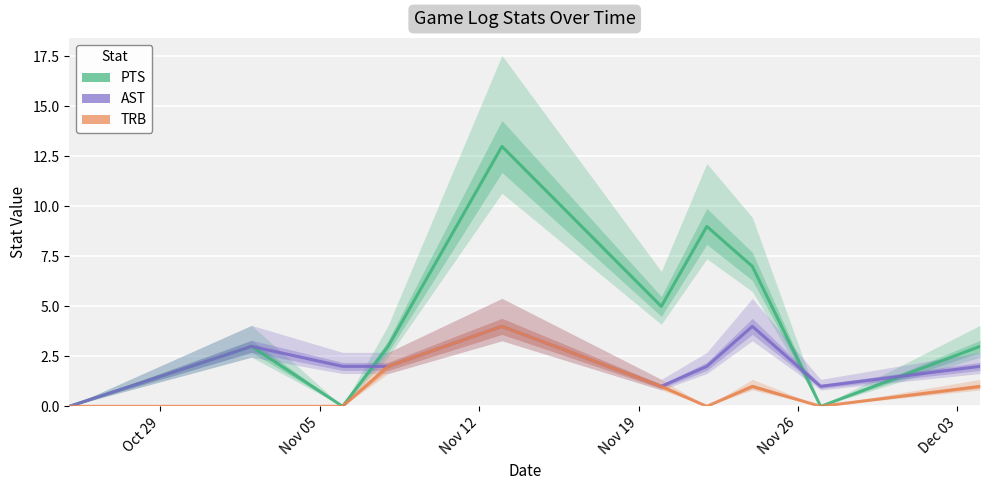

Does the chart display data point markers on the line(s)?

No